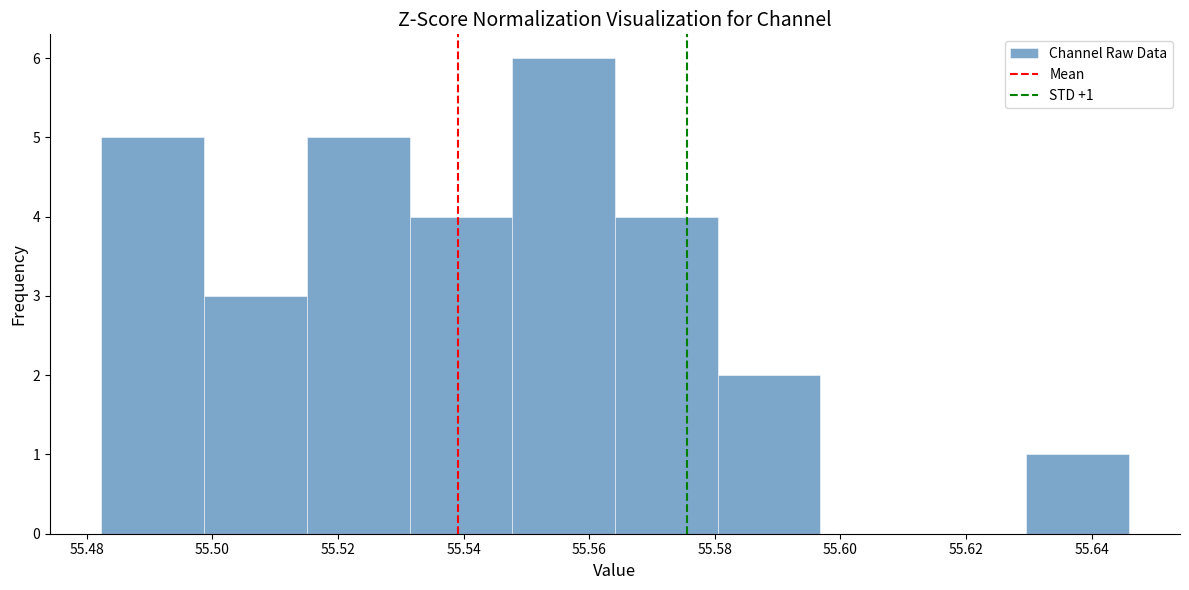

Over which range of the x-axis is the bar tallest?

55.548 to 55.564